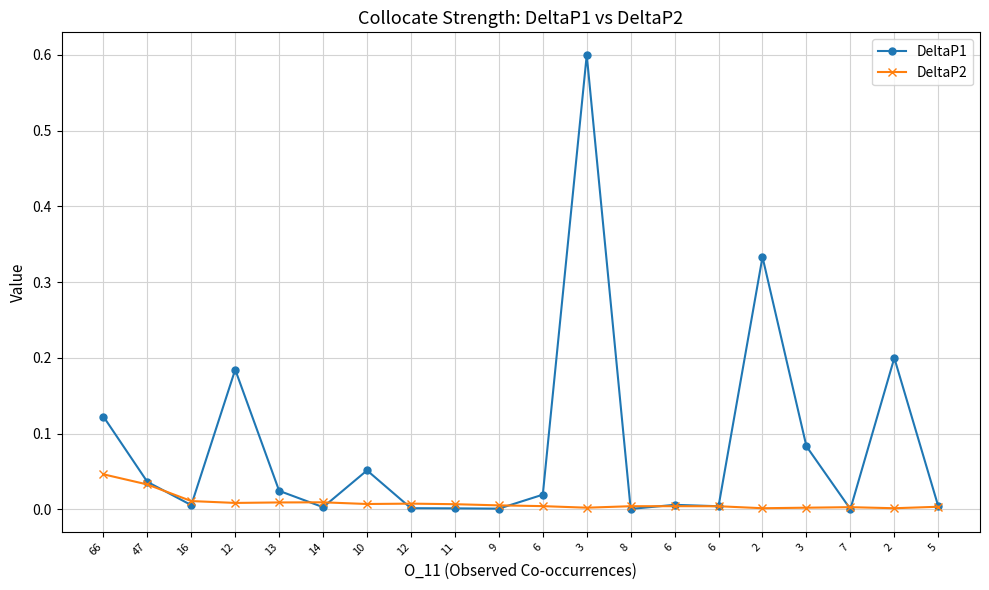

Which label corresponds to the largest value in the chart?

3